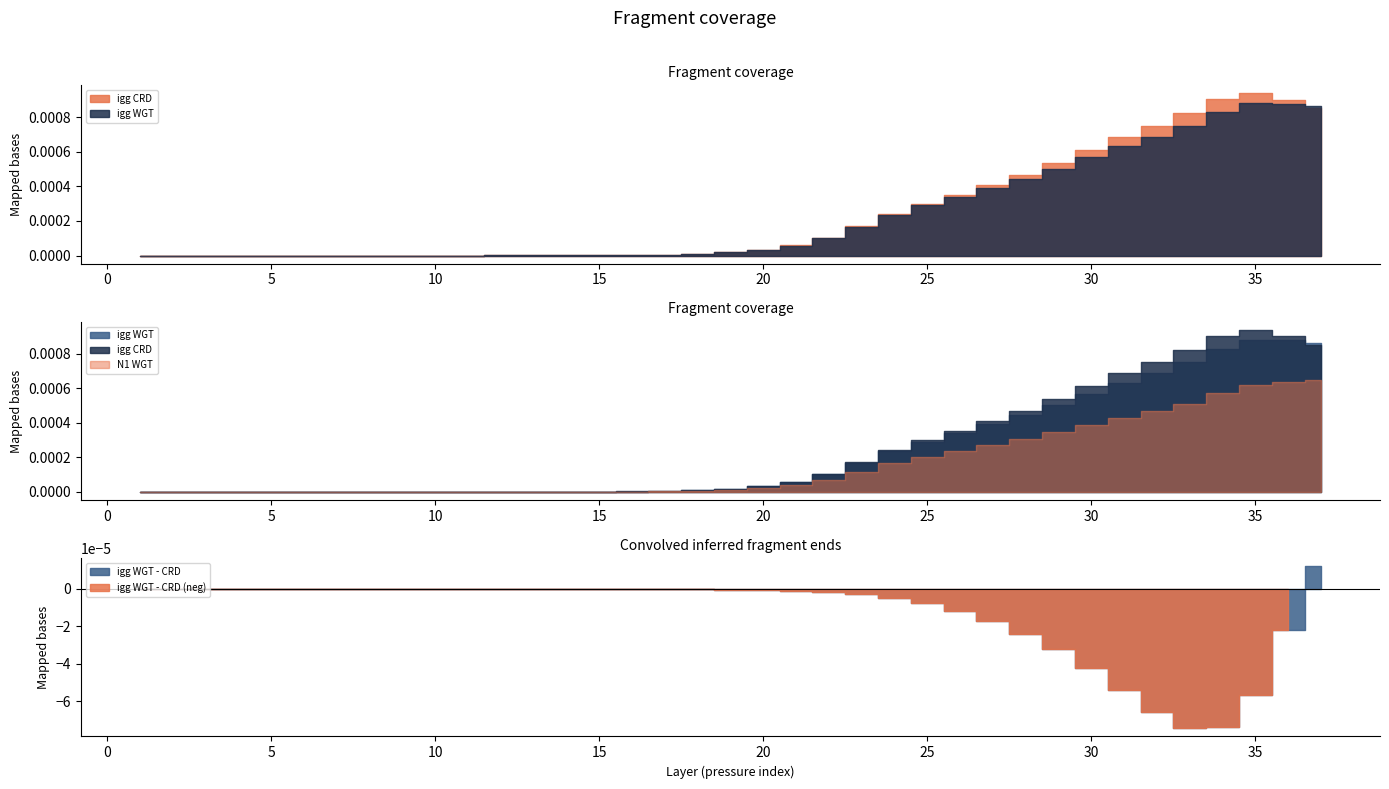

Which series ends up on top after the final intersection of igg_CRD and igg_WGT?

igg_WGT